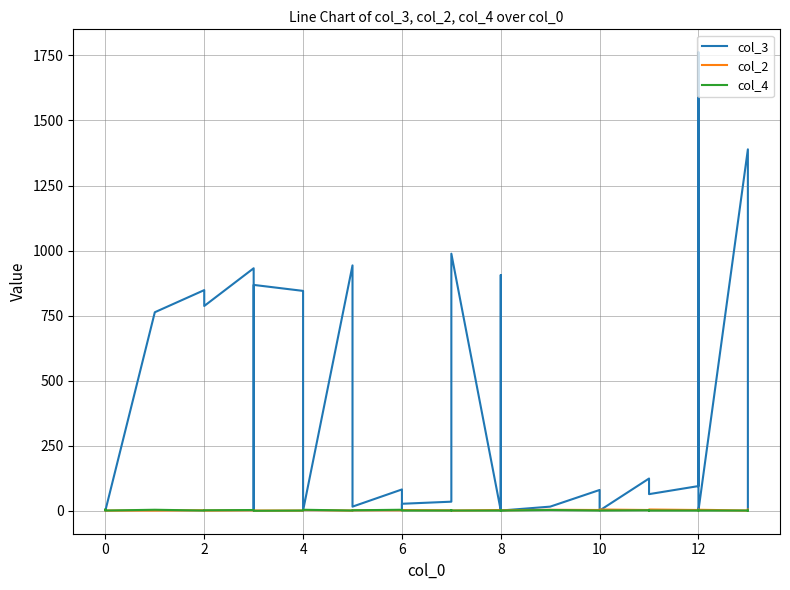

What is the highest value of the col_2 series?

5